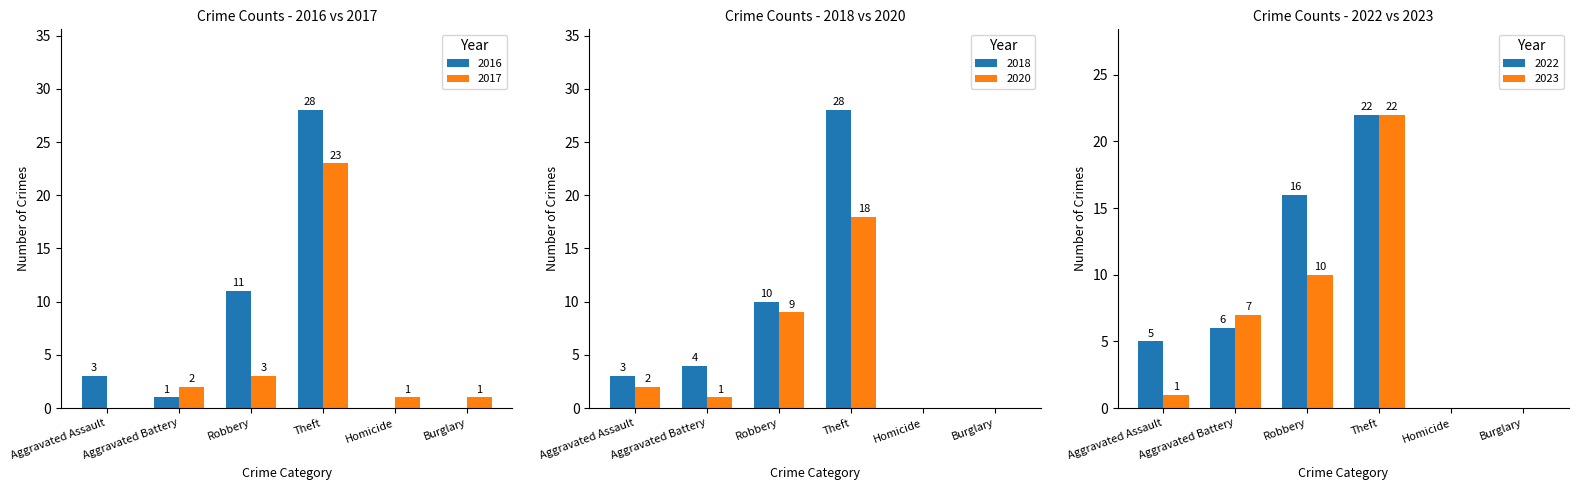

Are the bars horizontal?

No